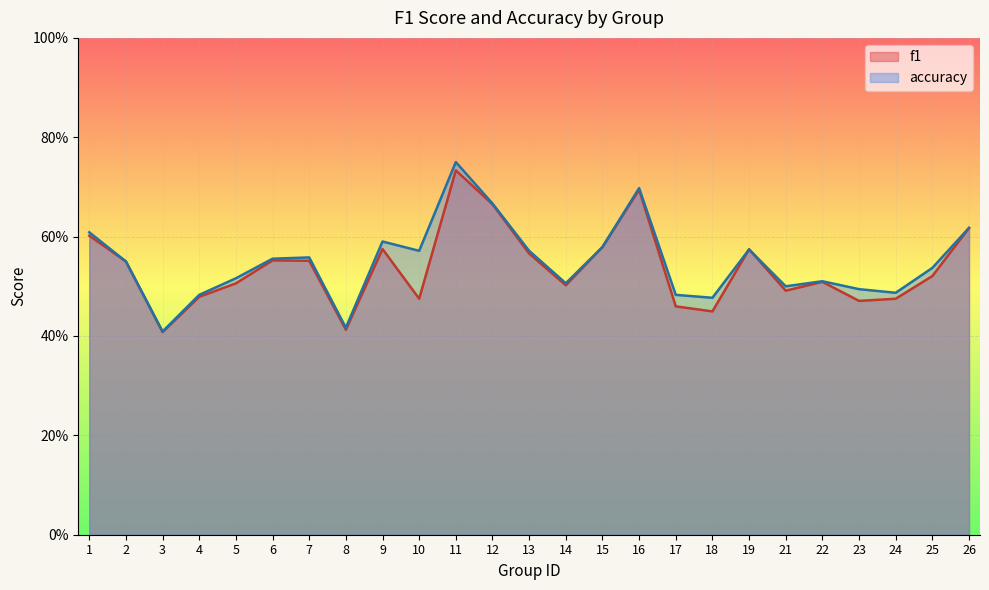

What is the maximum value for accuracy?

0.8